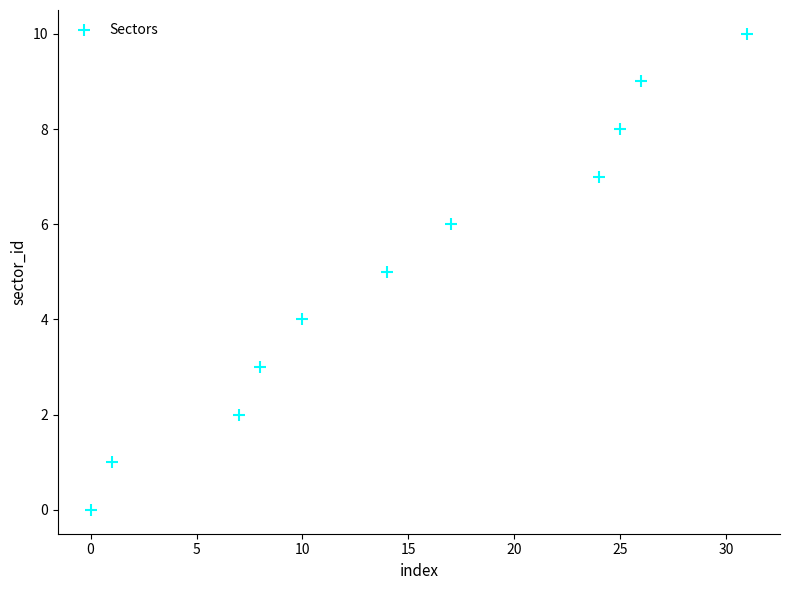

What is the range of Y values (max minus min)?

10